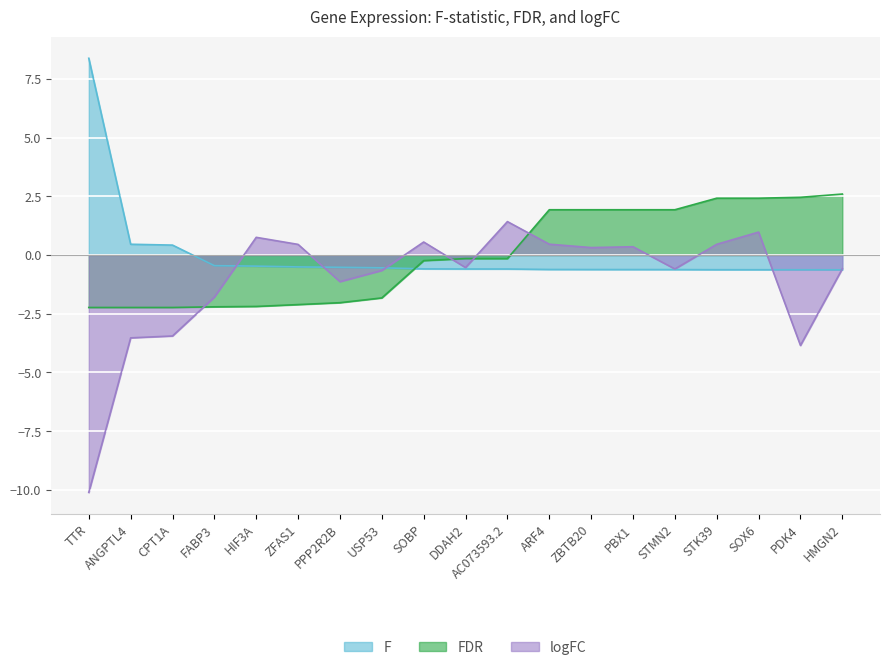

Is it true that FDR equals 1.9 at ZBTB20?

True